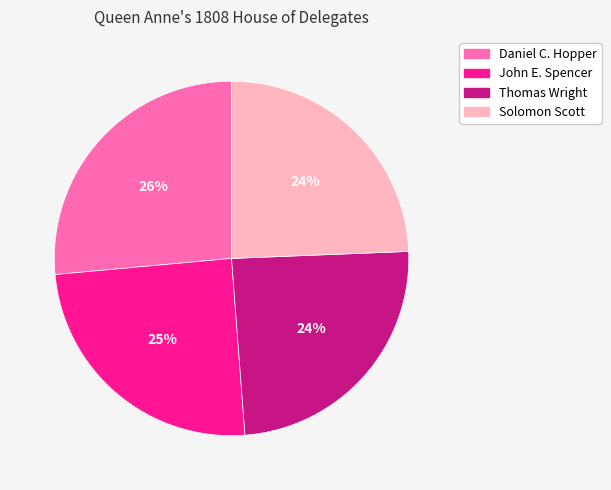

Does Thomas Wright account for over 50% of the chart?

No